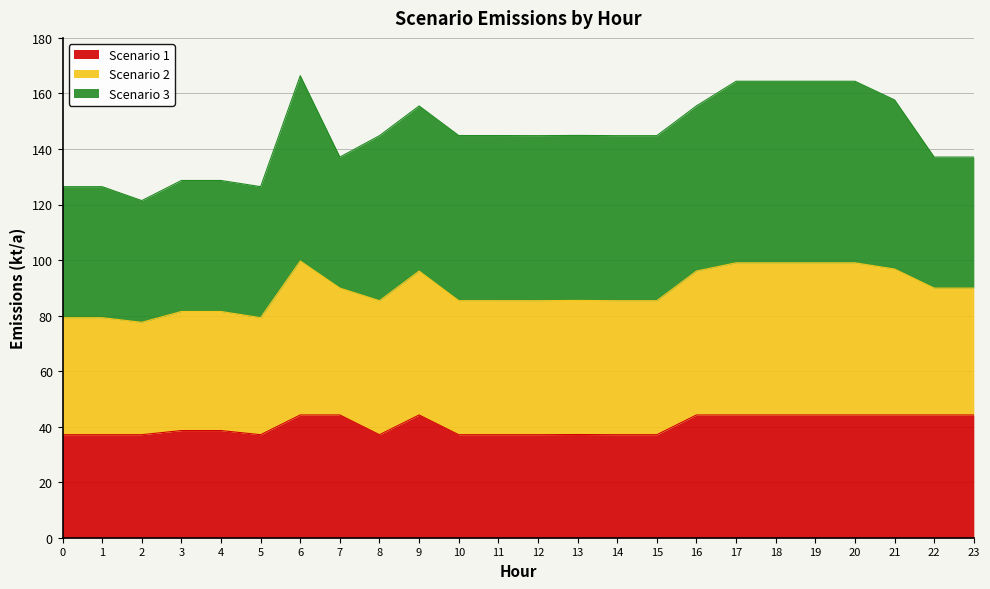

What value does the Scenario 1 series have at 10?

37.1